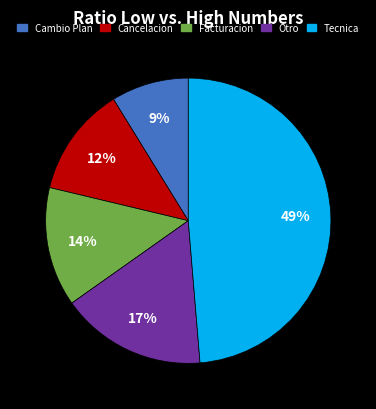

Count the number of slices in the pie.

5